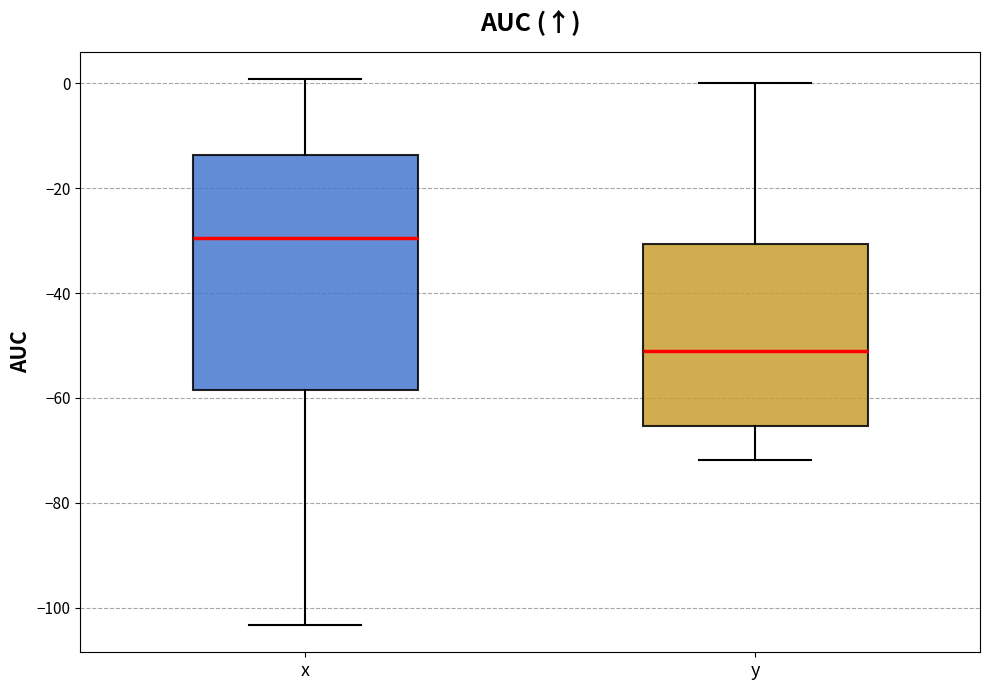

Comparing the boxes themselves (not the whiskers), which one is the tallest?

x